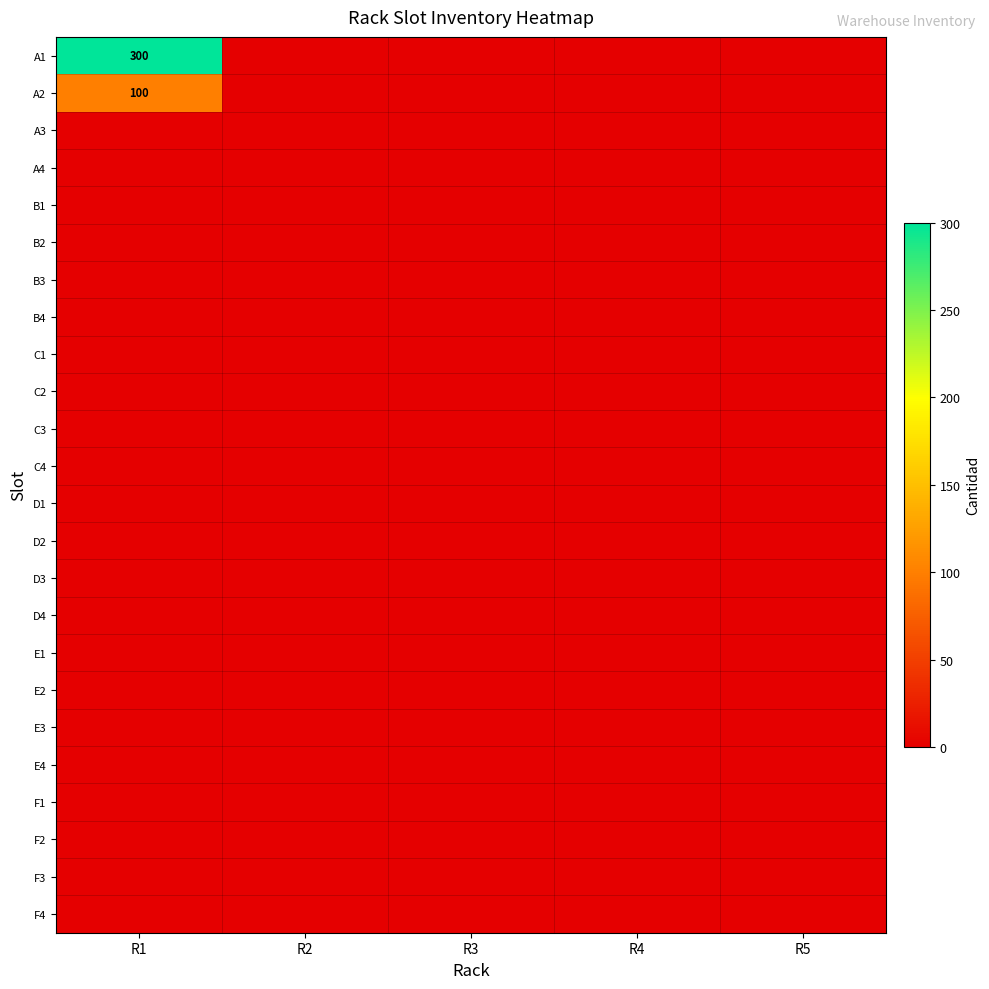

Is it true that A2 equals 100 at R1?

True